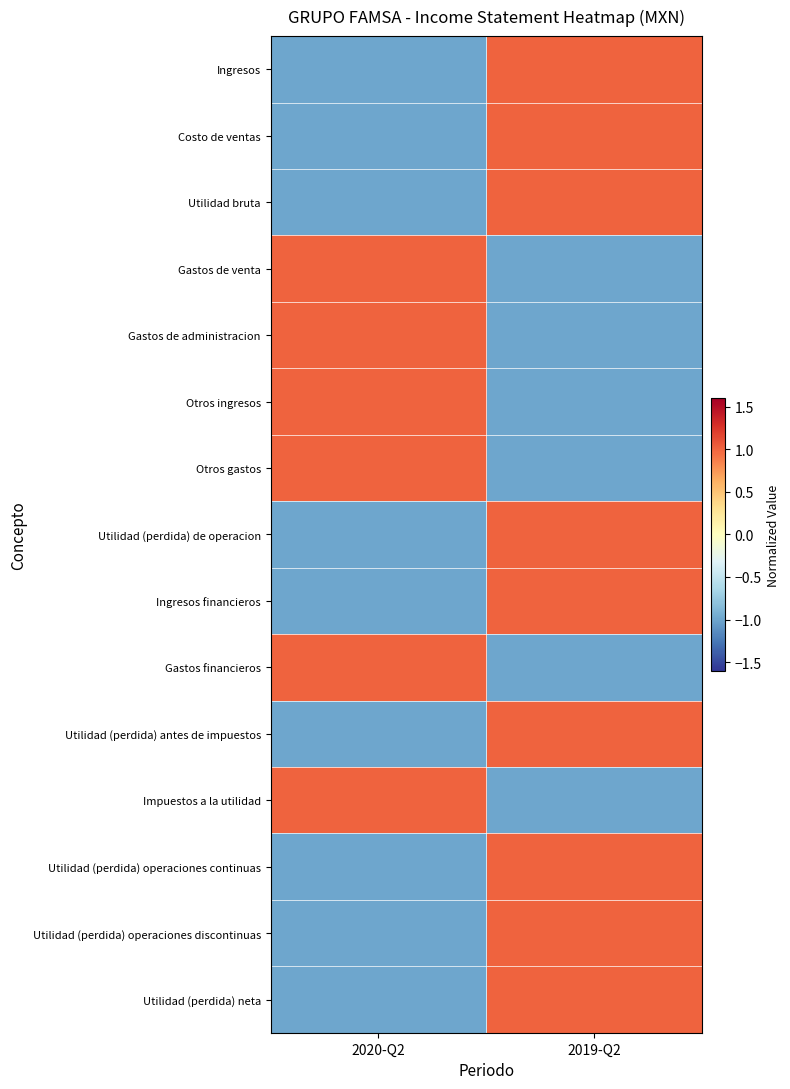

At which category is the sum across all series the highest?

2019-Q2